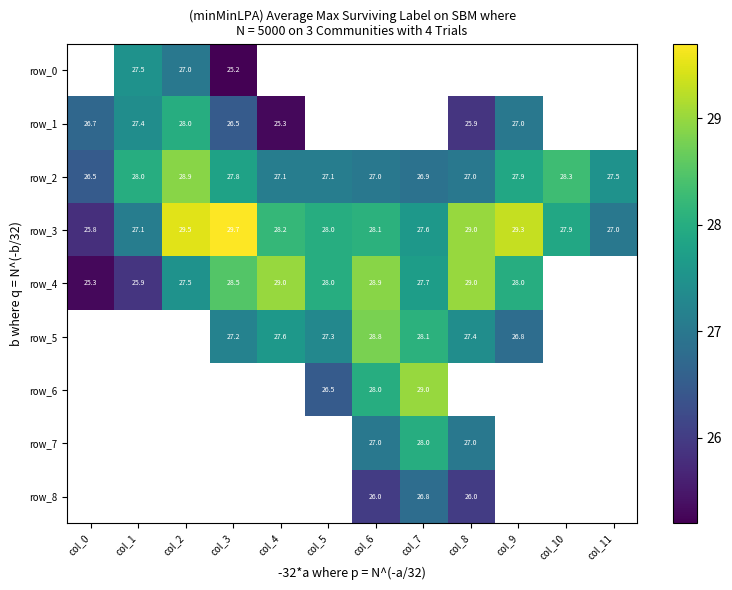

At which label does row_3 reach its minimum?

col_0